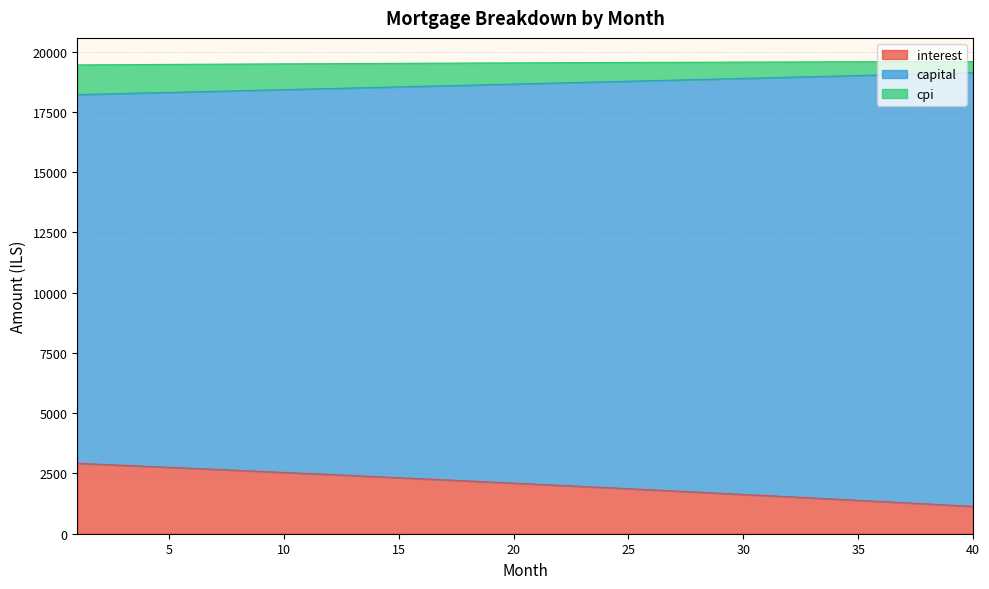

What are all the series names shown in the legend?

interest, capital, cpi